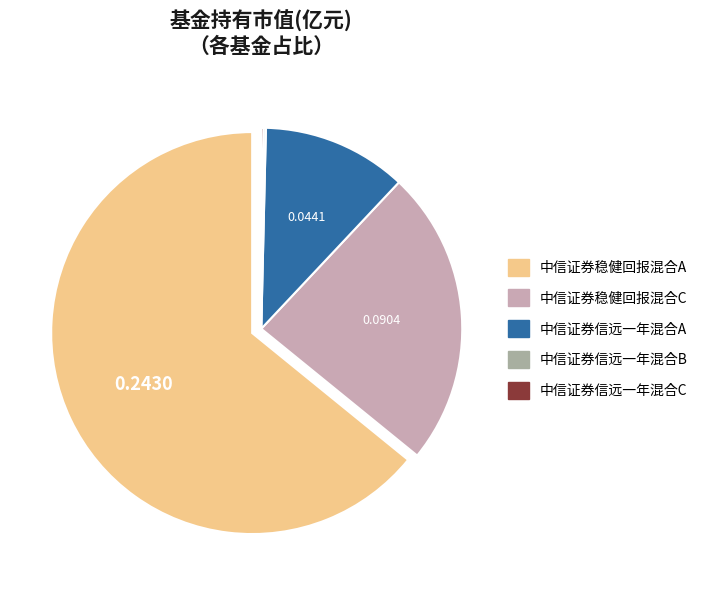

Which category accounts for the majority?

中信证券稳健回报混合A